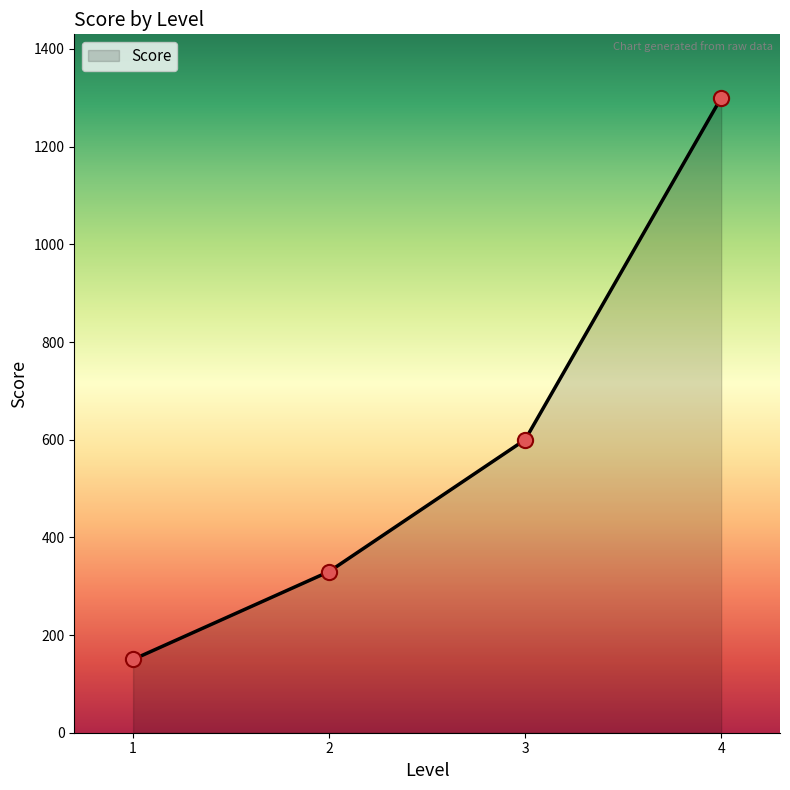

What is the change in value from 1 to 3?

+450